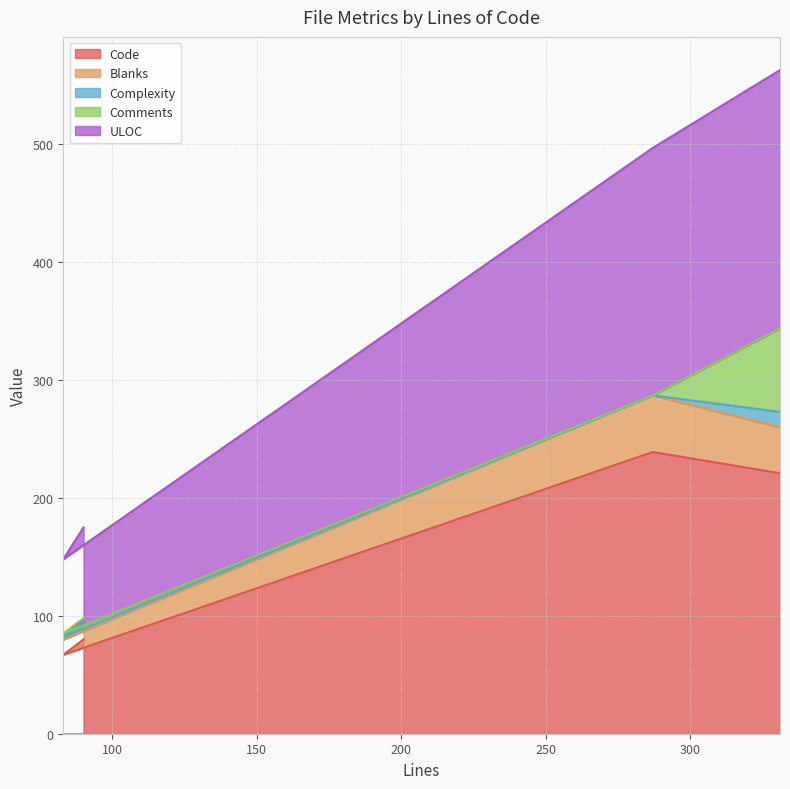

Where is the first local minimum for Blanks?

83